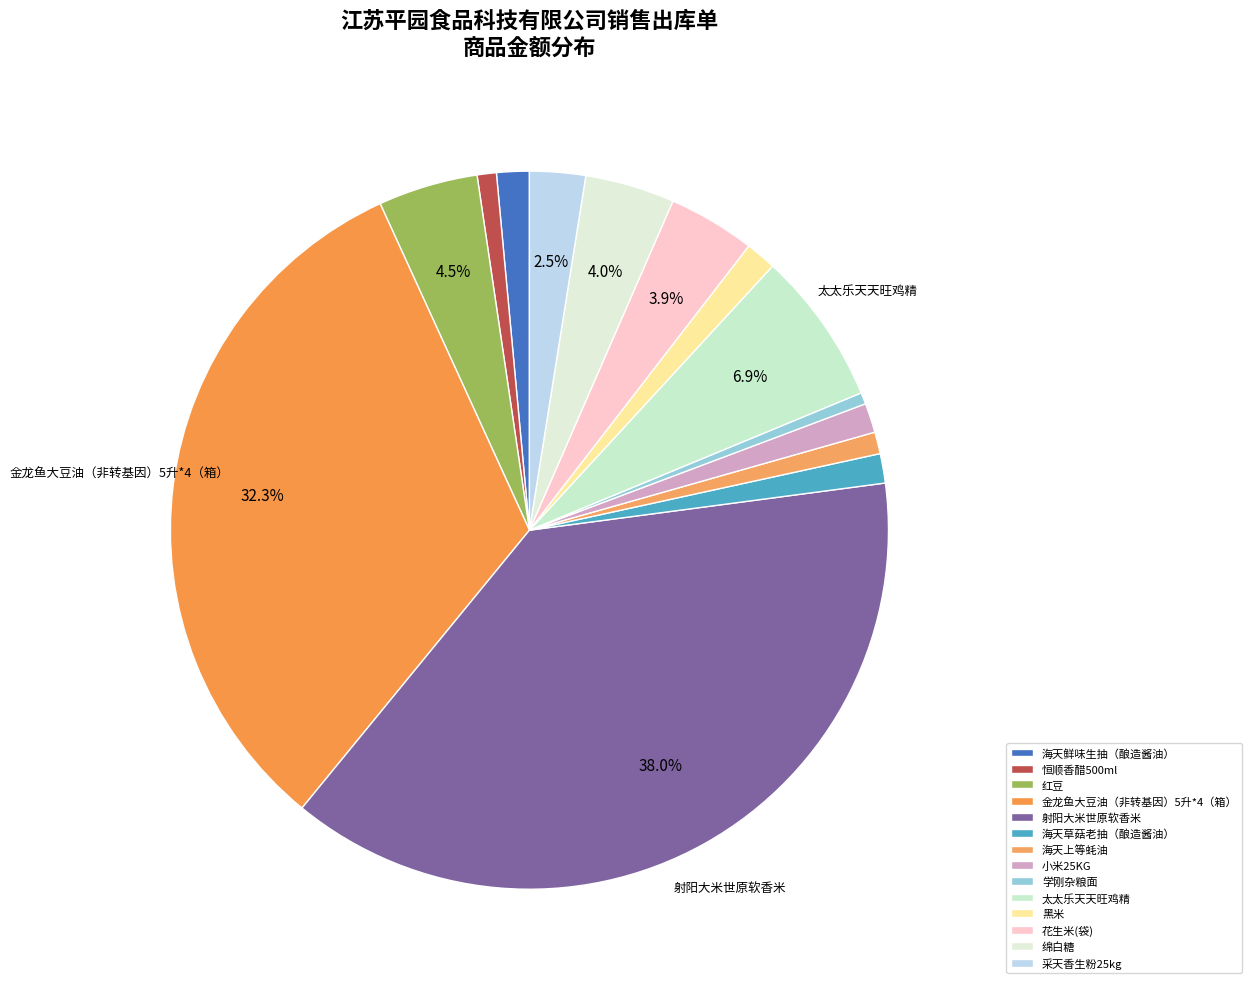

True or false: 花生米(袋) accounts for 1% of the total.

False